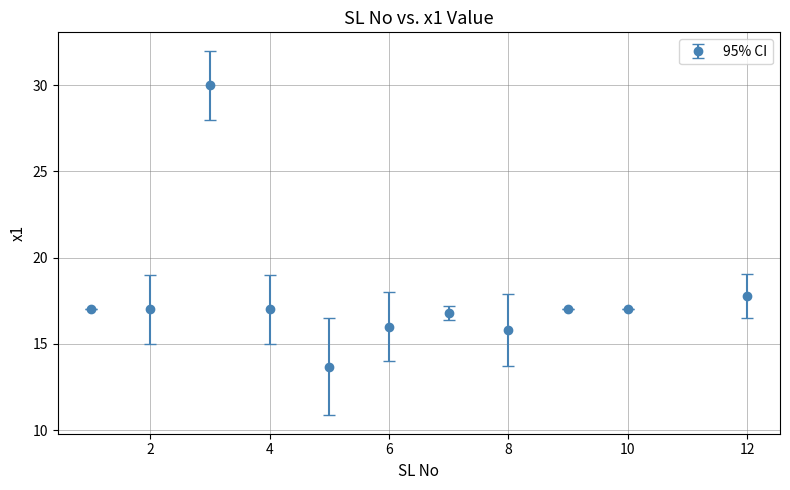

True or false: there are more than 1 points higher than both neighbors.

True